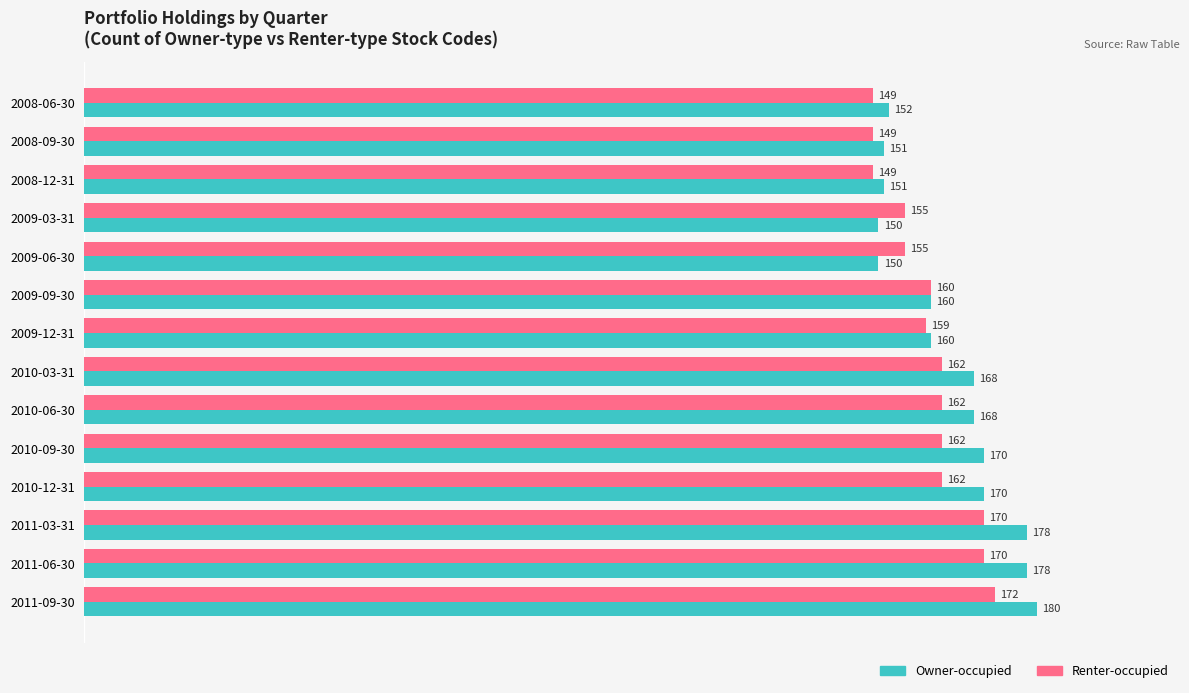

Which series has the largest total across all categories?

Owner-occupied